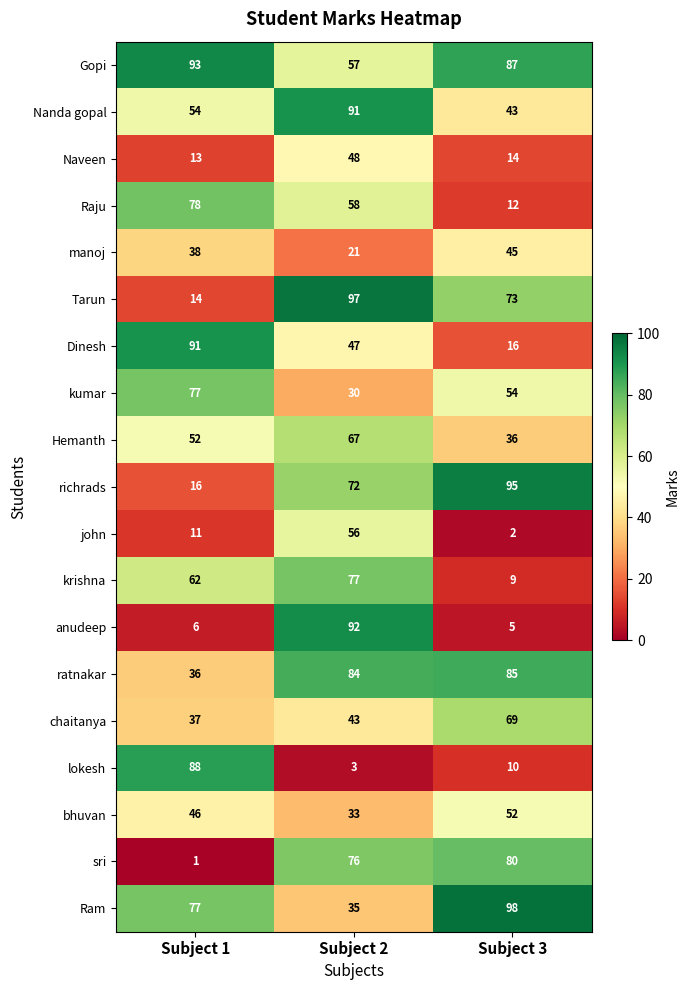

At which label does lokesh first exceed 10?

Subject 1